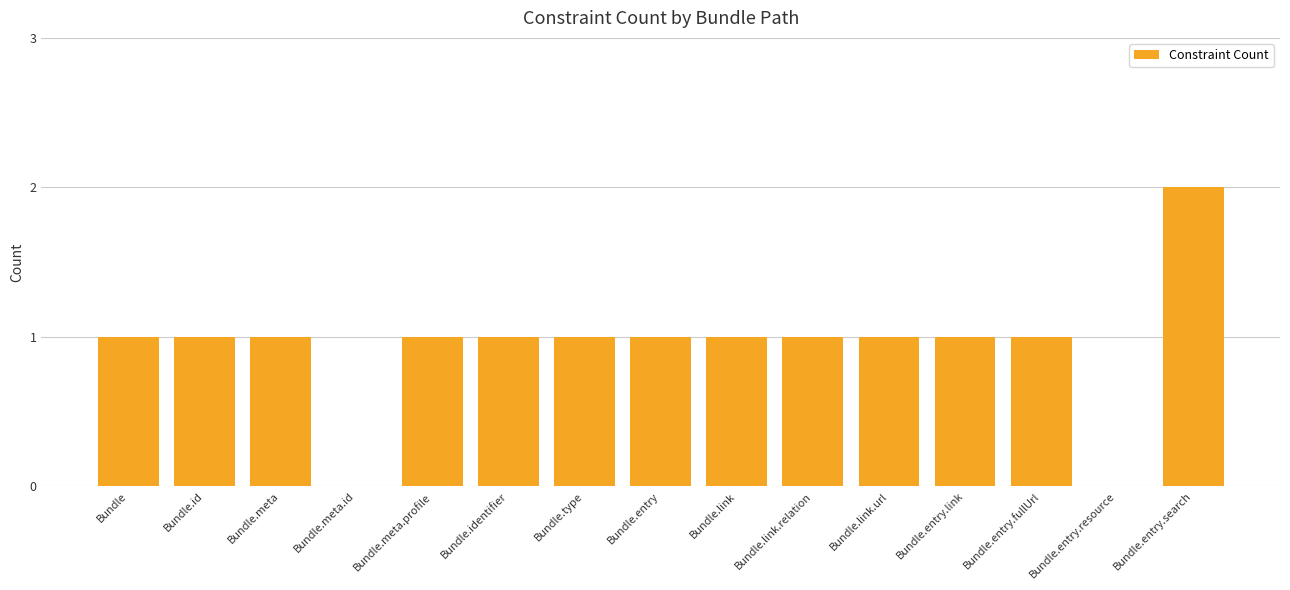

The chart shows a value of 1 at Bundle.entry.link. True or false?

True